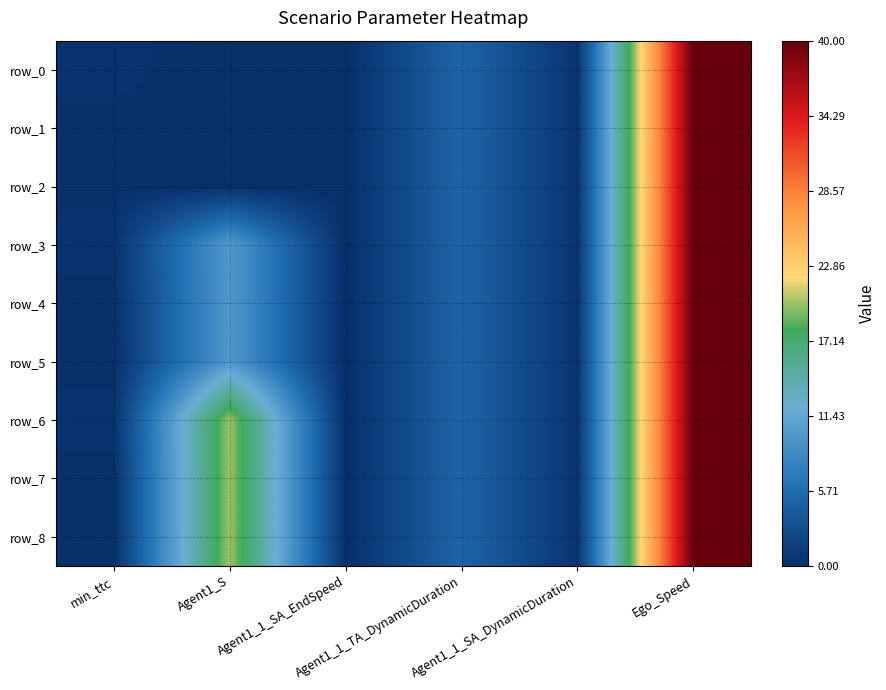

Where is row_4 nearest to the value 20?

Agent1_S